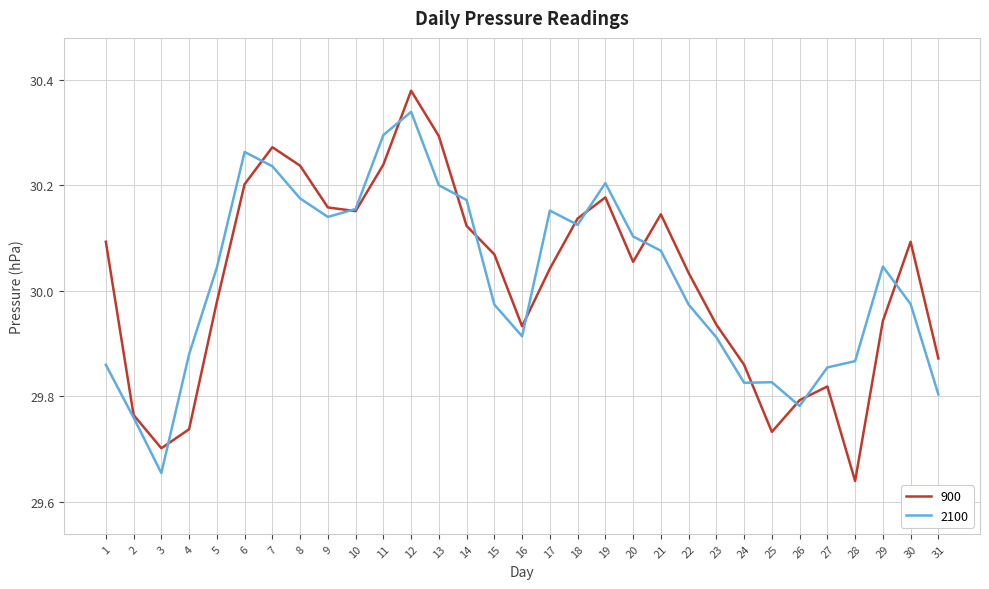

Which series has the largest range (max minus min)?

900